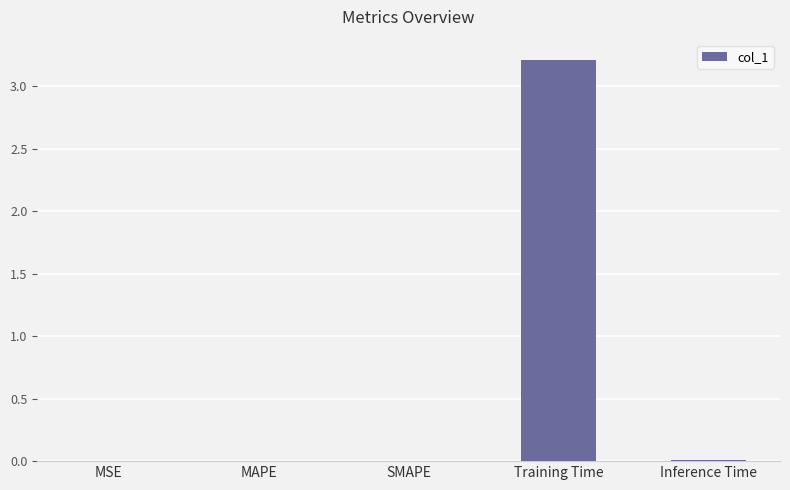

What is the sum of all values?

3.2